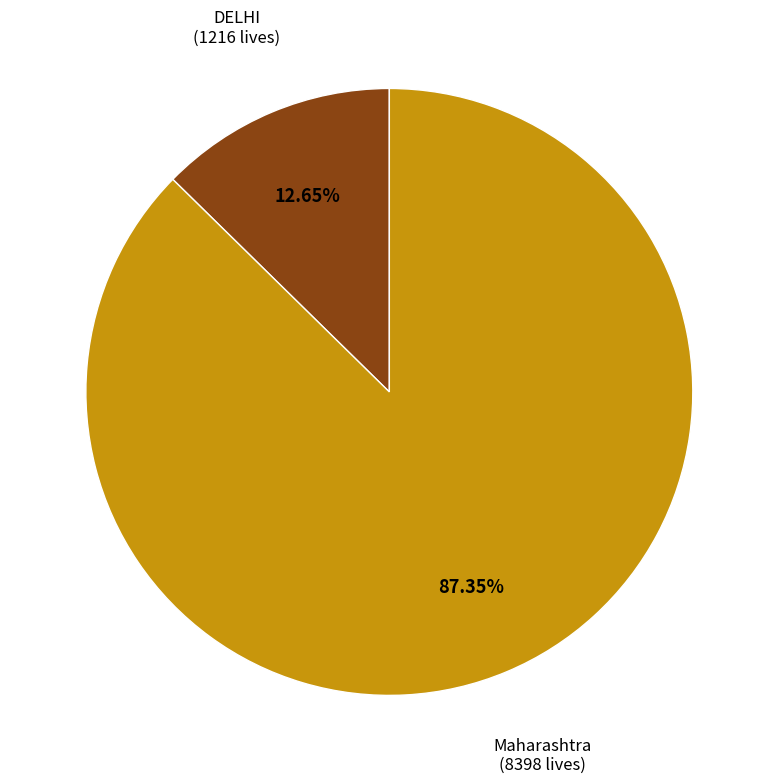

What percentage is the DELHI slice, to the nearest percent?

13%